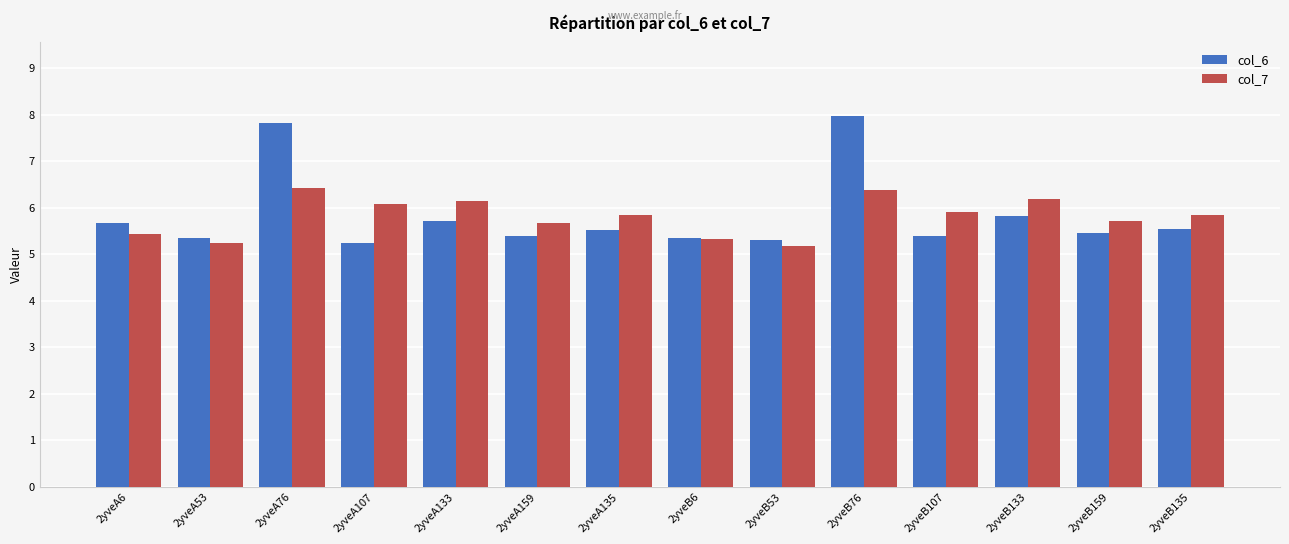

List the series in order of their peak value, lowest first.

col_7, col_6